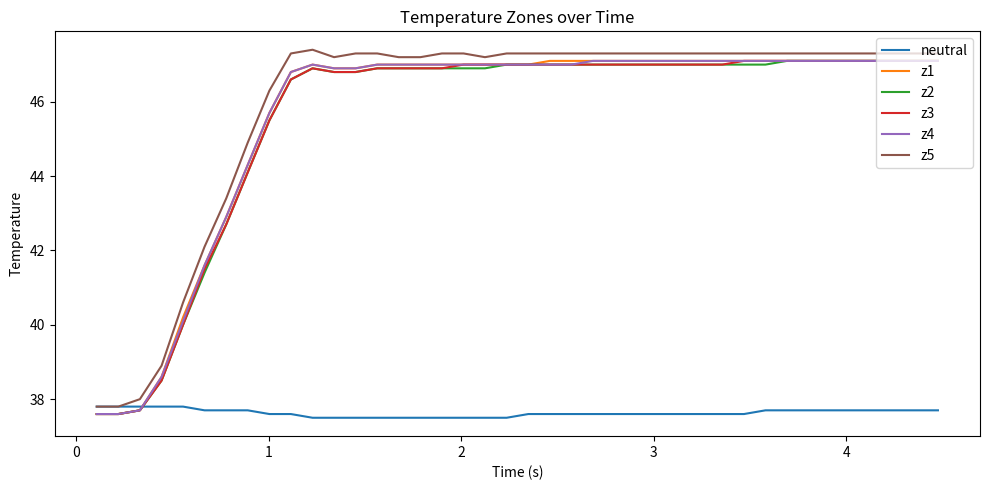

What is the minimum value for z2?

37.6